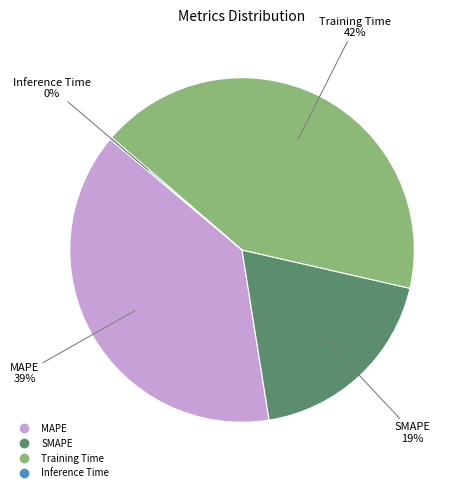

Which category has the biggest portion of the pie?

Training Time